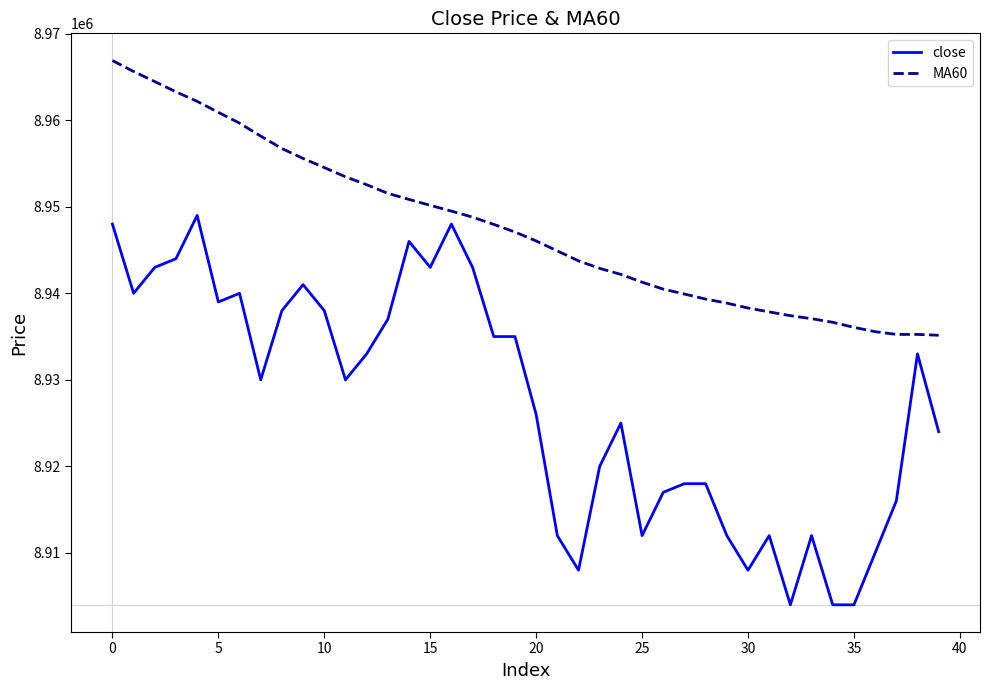

How many lines are shown in the chart?

2